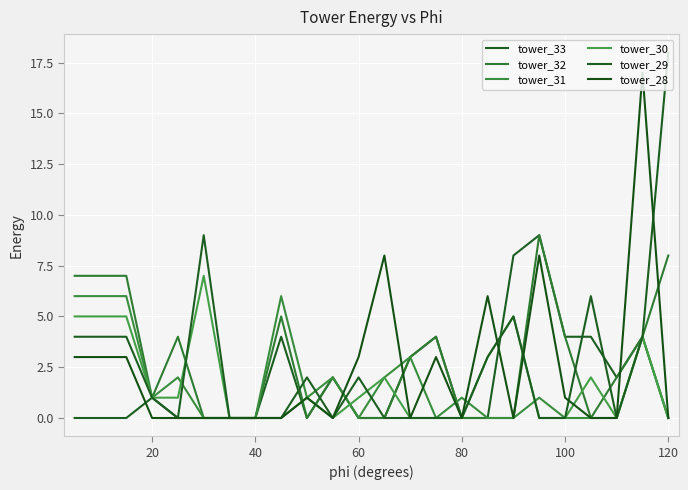

Reading left to right, extract all data points from this chart.

tower_33: 0	0	0	1	0	0	0	0	4	0	2	0	0	3	4	0	0	8	9	4	4	2	4	0
tower_32: 7	7	7	1	4	0	0	0	5	0	2	0	0	3	4	0	0	0	9	4	0	2	4	8
tower_31: 6	6	6	1	2	0	0	0	6	1	2	0	2	3	0	1	0	0	1	0	0	0	4	0
tower_30: 5	5	5	1	1	7	0	0	0	1	0	1	2	0	0	0	3	5	0	0	2	0	4	0
tower_29: 4	4	4	1	0	9	0	0	0	2	0	2	0	0	0	0	3	5	0	0	6	0	4	18
tower_28: 3	3	3	0	0	0	0	0	0	1	0	3	8	0	3	0	6	0	8	1	0	0	17	0